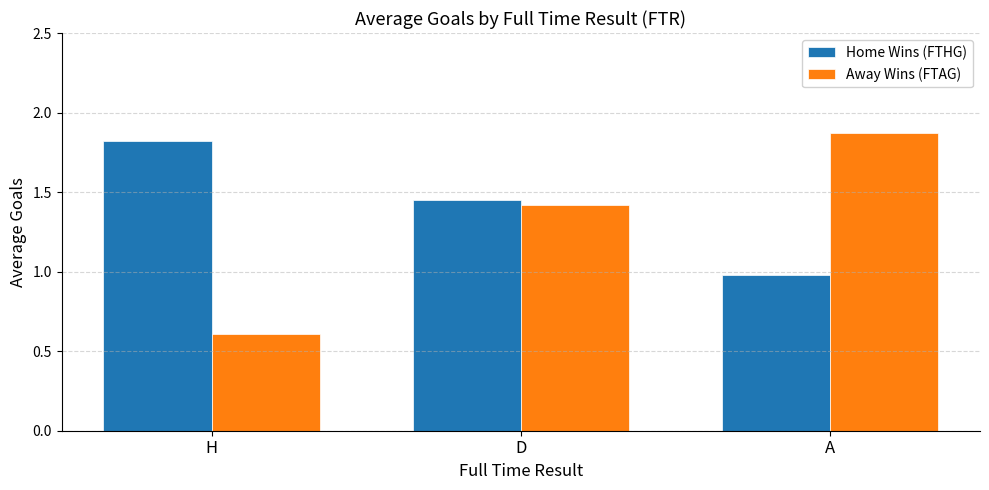

What is the difference between the Away Wins (FTAG) values at A and H?

1.3